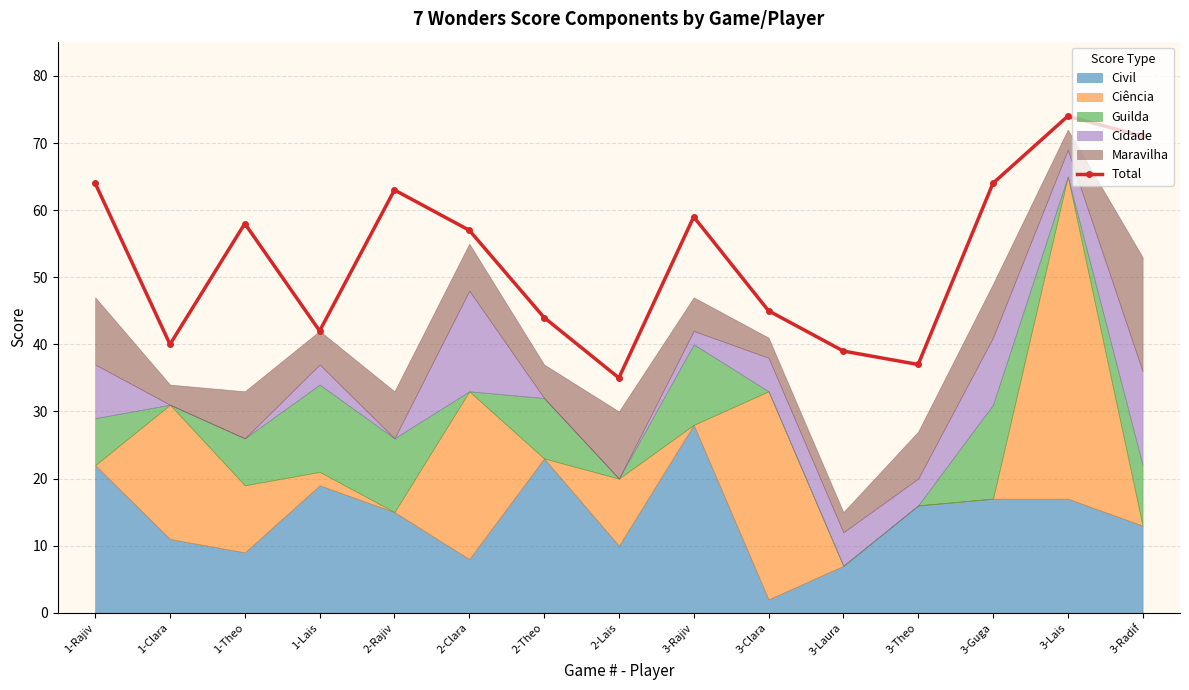

At which category does the chart reach its peak across all series?

3-Lais